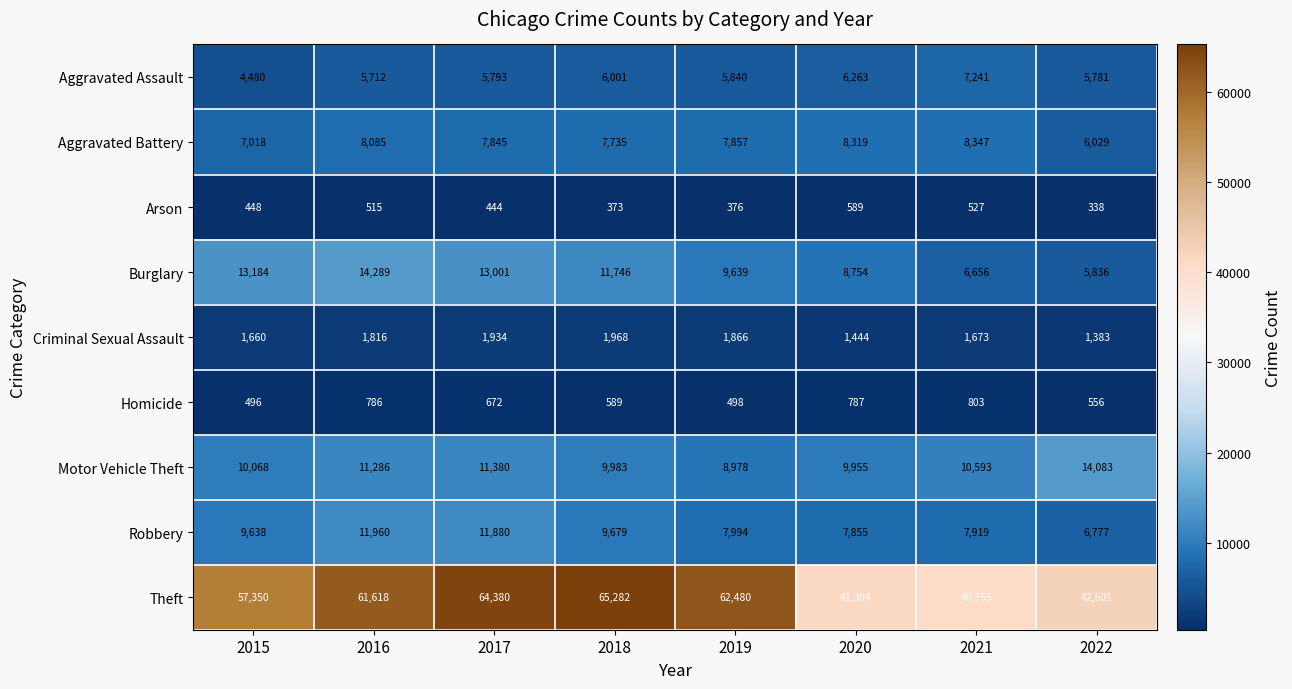

What is the total value across all series at 2022?

83384